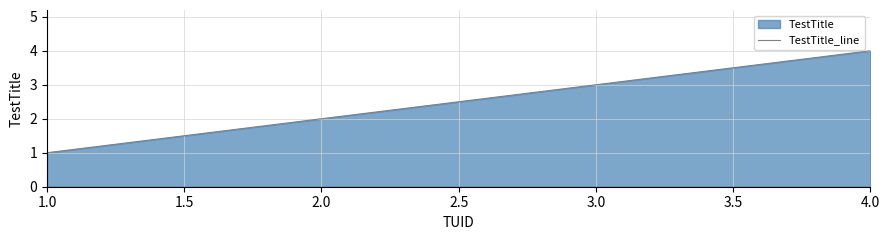

Count the values in the range 2 to 4.

3